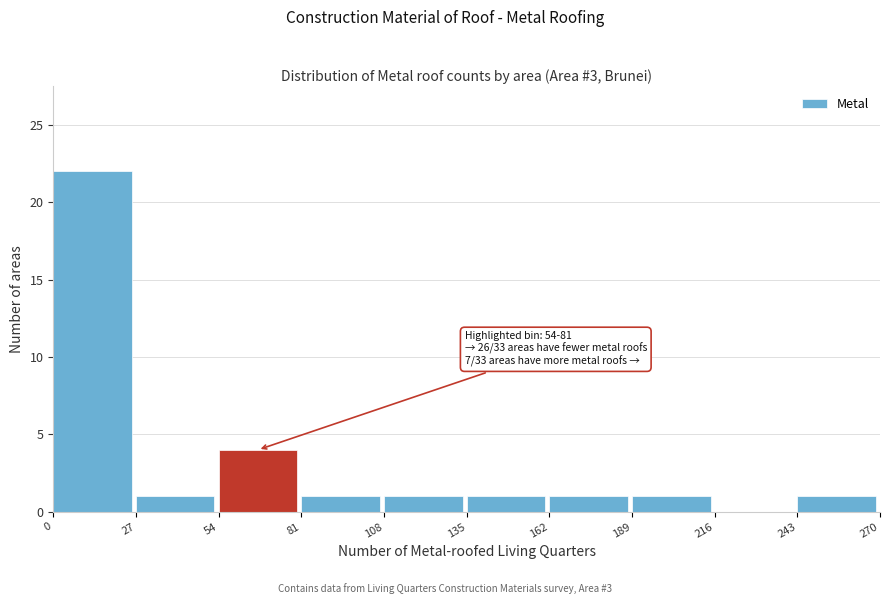

Over which range of the x-axis is the bar tallest?

0 to 27